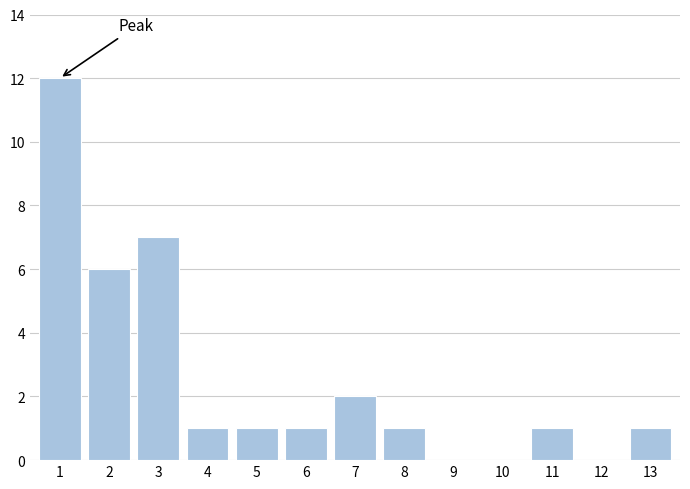

Reading right to left, extract all data points from this chart.

13=1	12=0	11=1	10=0	9=0	8=1	7=2	6=1	5=1	4=1	3=7	2=6	1=12